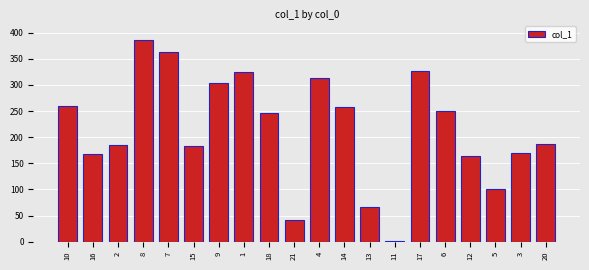

Which label corresponds to the largest value in the chart?

8